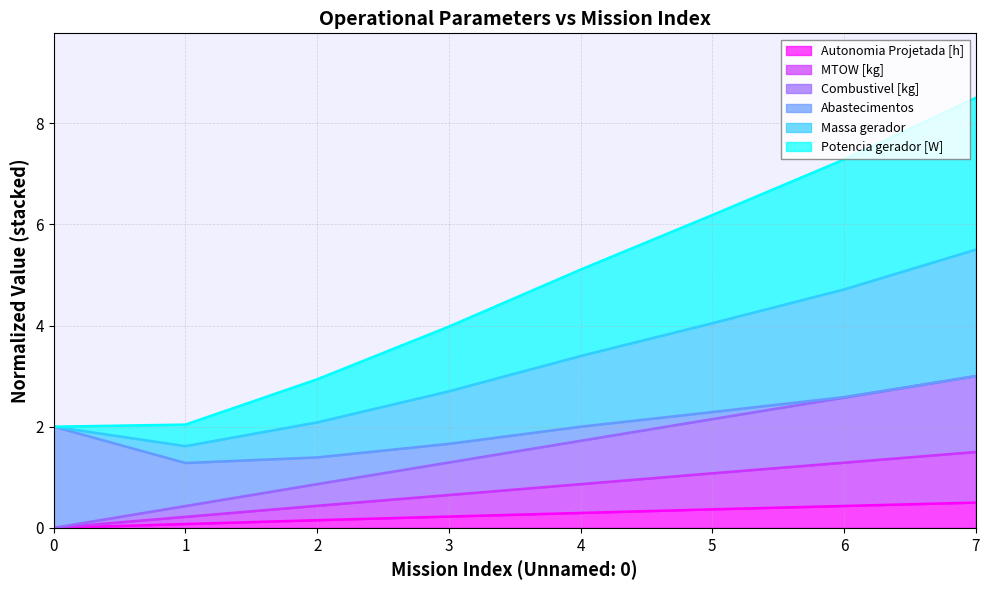

True or false: Autonomia Projetada [h] and Combustivel [kg] cross at least once.

False